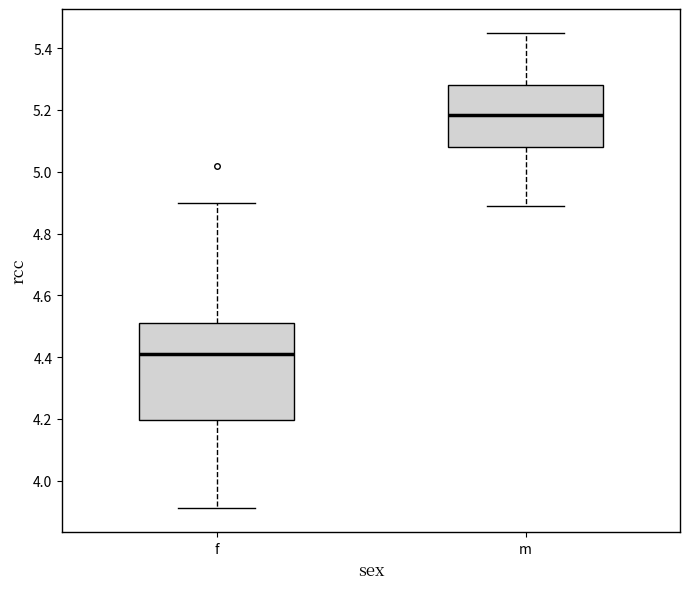

Reading left to right, read every box against the y-axis: the position of its median line, the range the box covers, and the ends of its whiskers. The values are not printed on the chart, so give them approximately, as read against the axis.

f: median 4.42, box 4.20 to 4.52, whiskers 3.92 to 4.90
m: median 5.18, box 5.08 to 5.28, whiskers 4.90 to 5.46